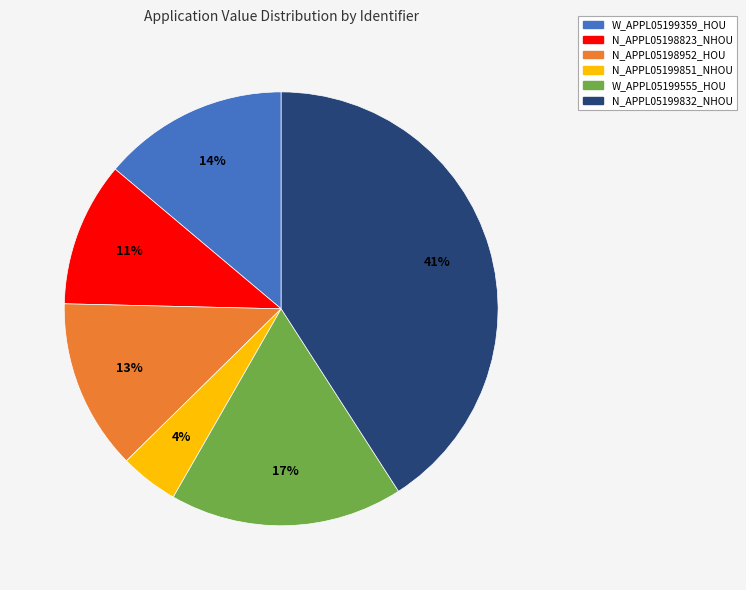

Does N_APPL05199832_NHOU account for over 50% of the chart?

No